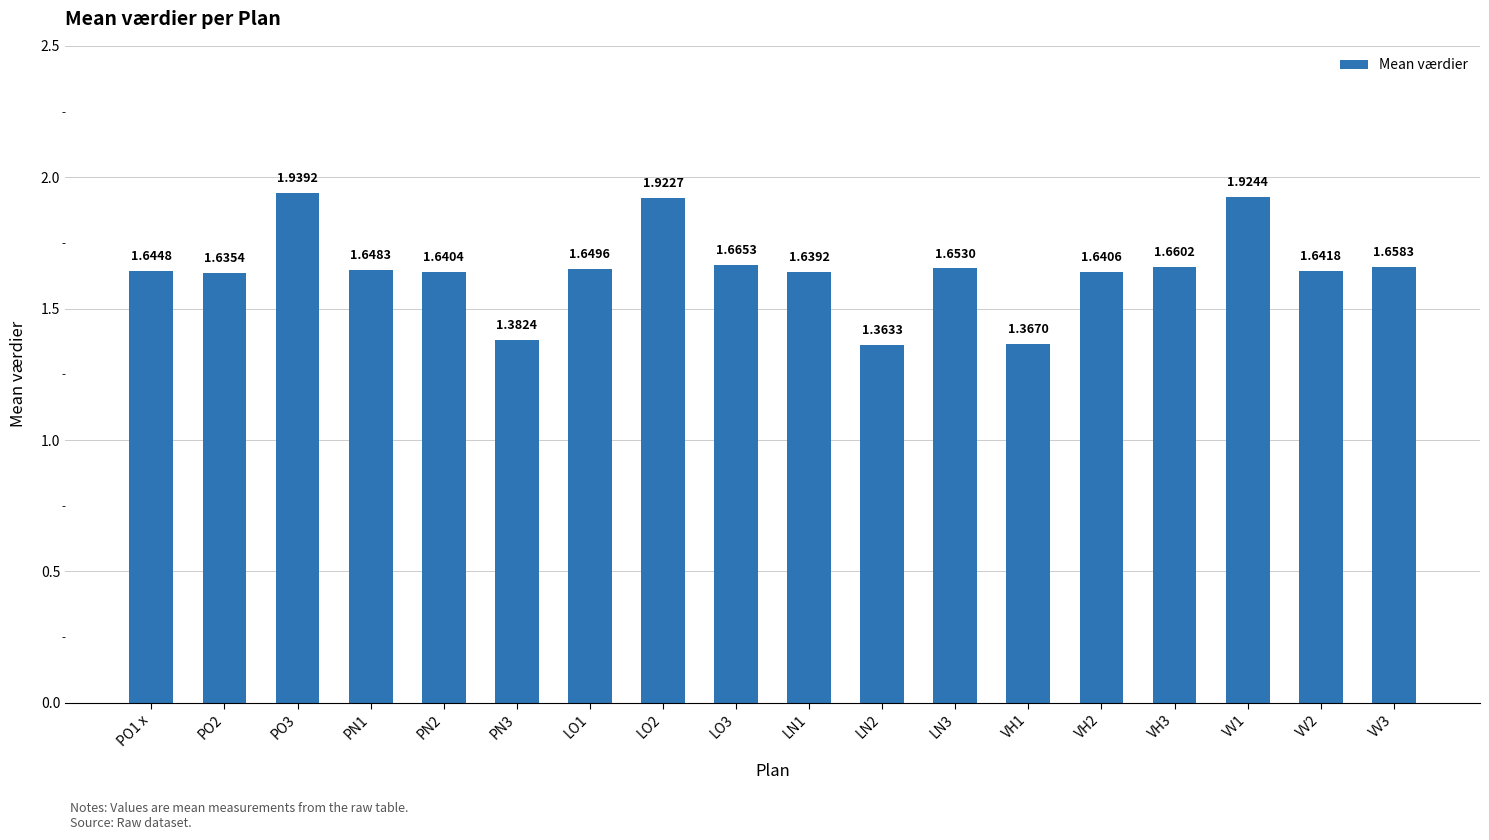

Between VV3 and LO1, which is larger?

VV3